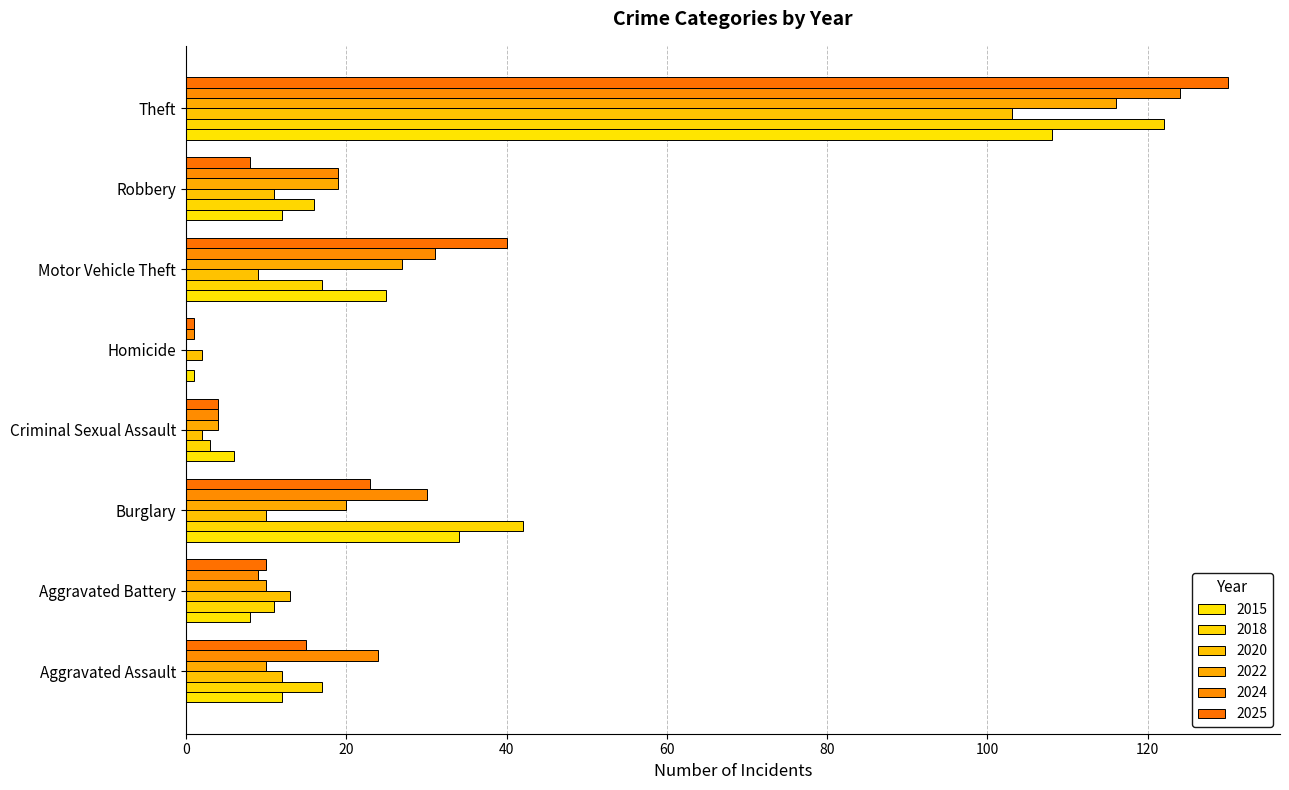

How many categories are shown in the chart?

8